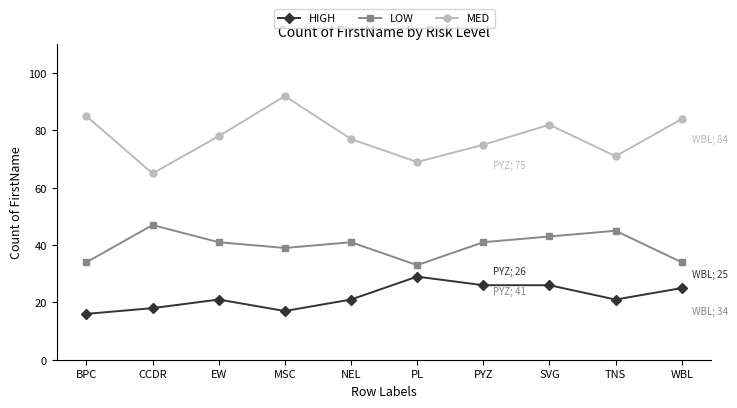

What is the sum of the LOW values at NEL and TNS?

86